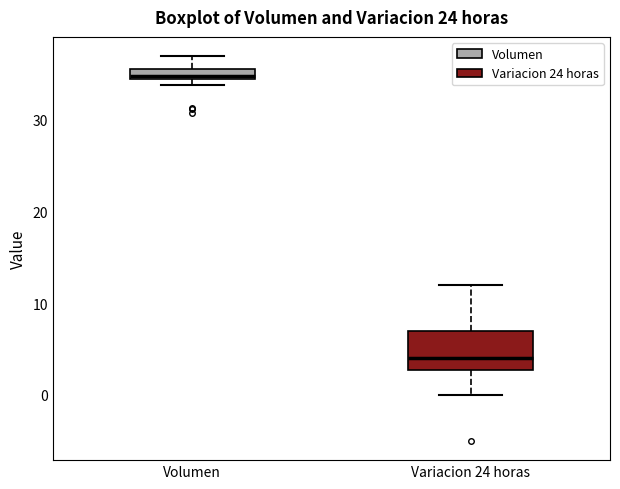

Comparing the boxes themselves (not the whiskers), which one is the tallest?

Variacion 24 horas